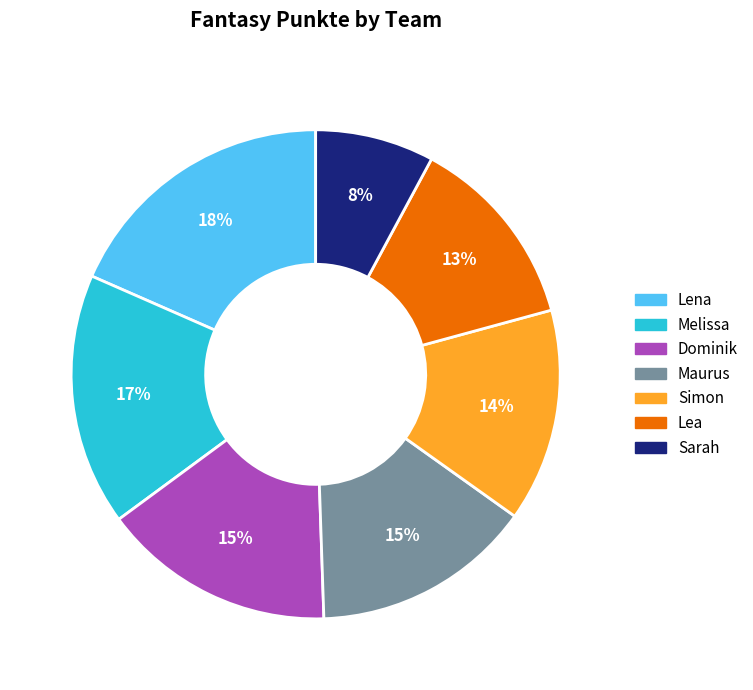

Combined, do Lea and Sarah account for over 50%?

No